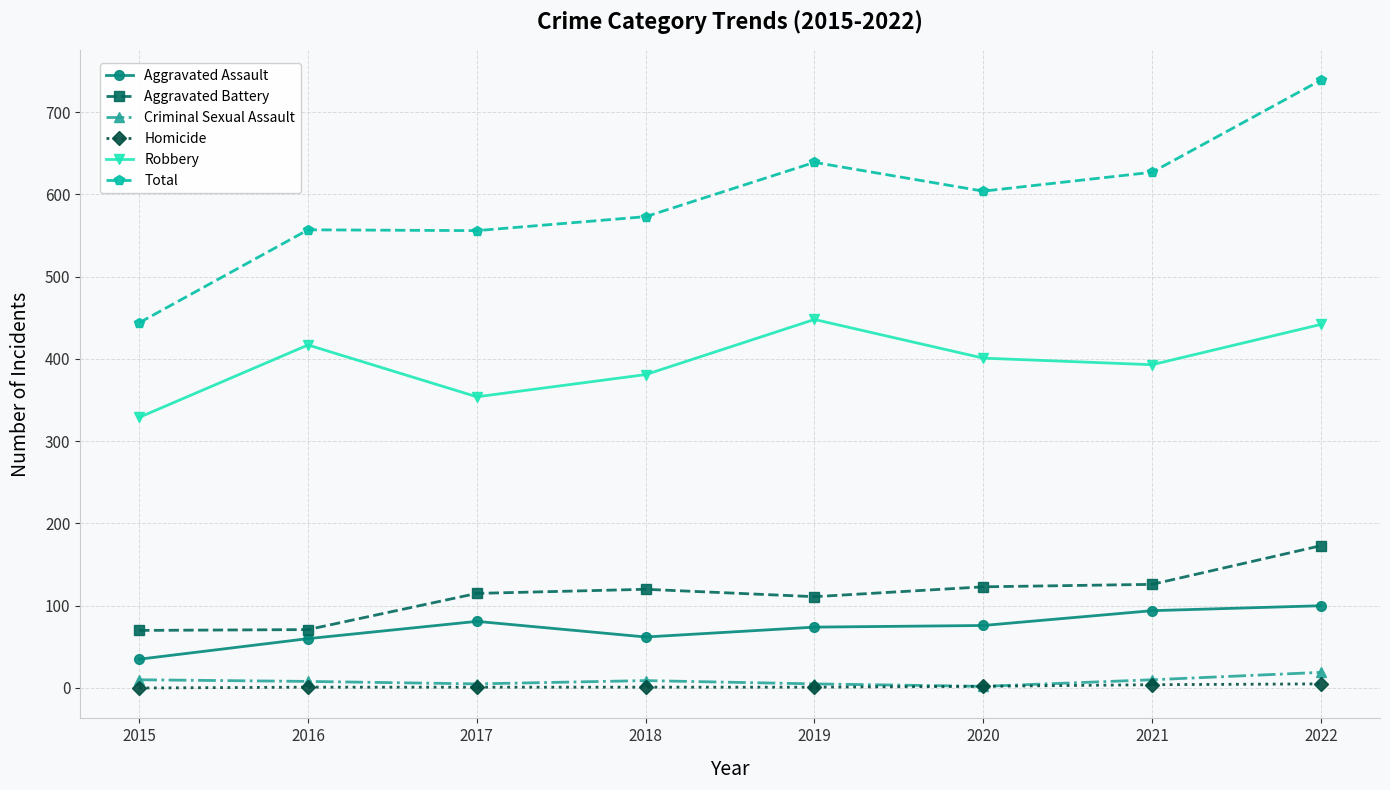

Where does the Robbery series first go above 401?

2016